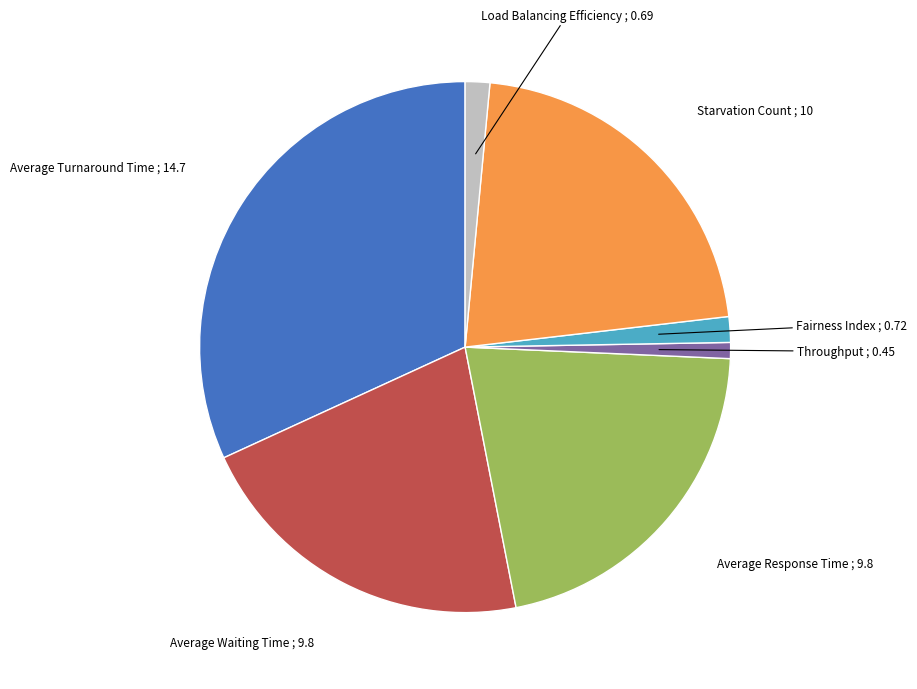

Does any single category account for the majority?

No